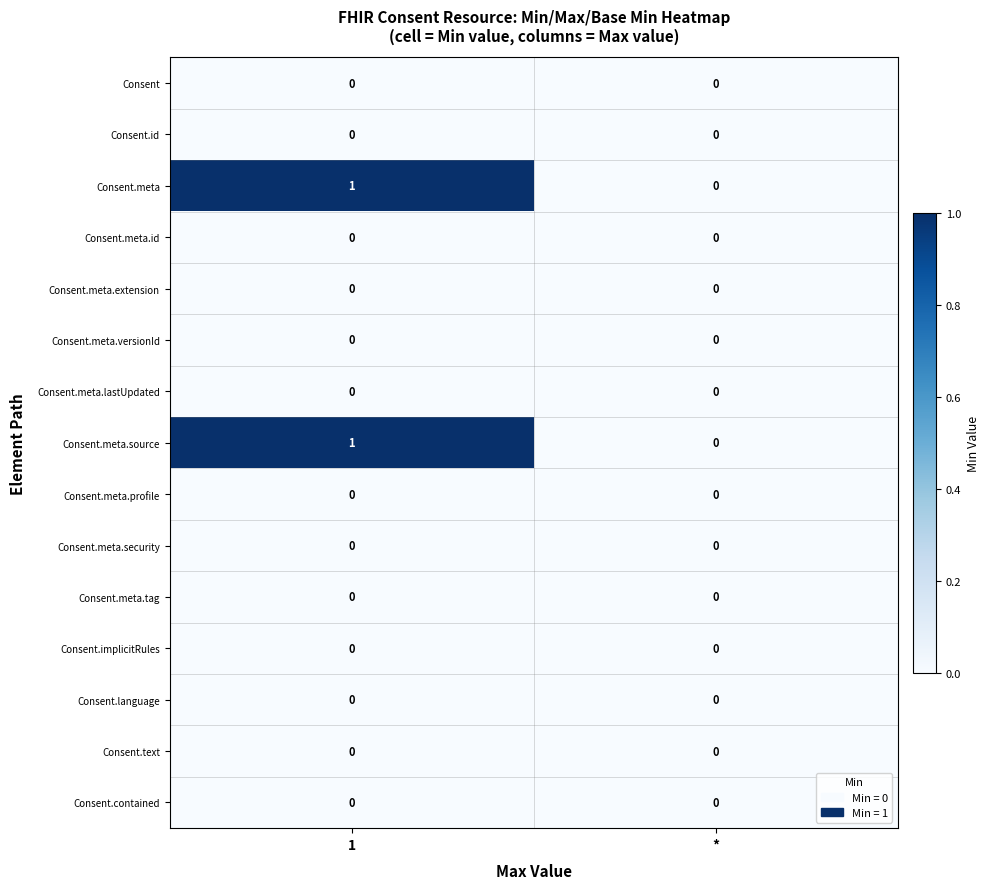

The value of Consent at 1 is 0. True or false?

True